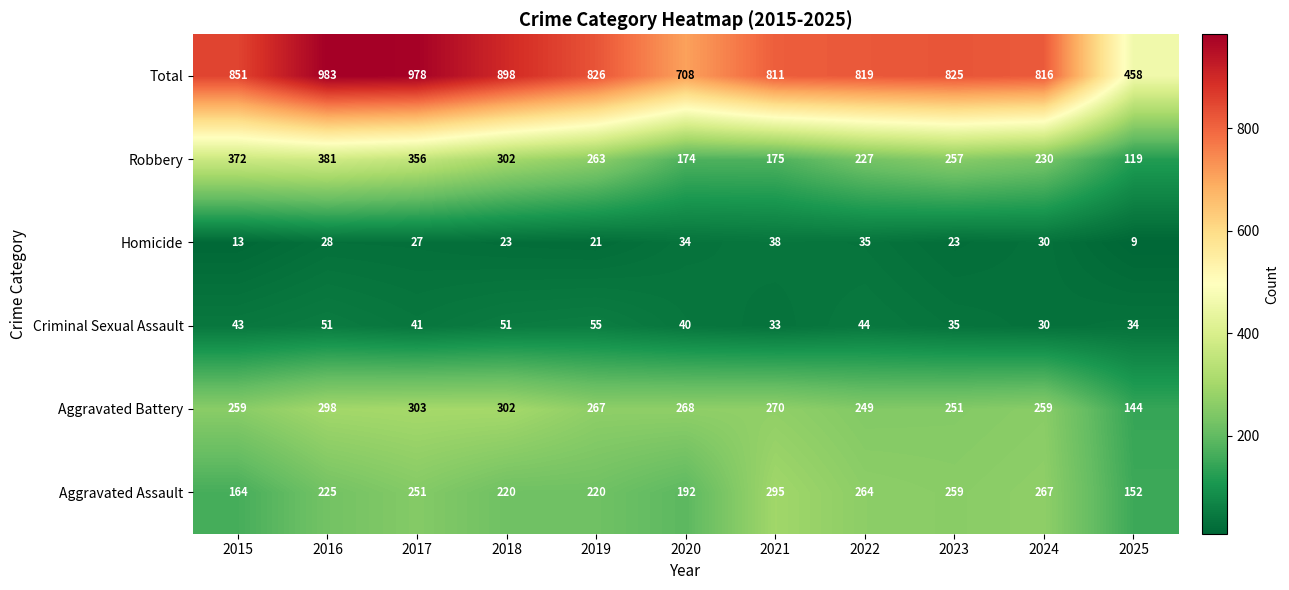

What is the average value of the Robbery series?

260